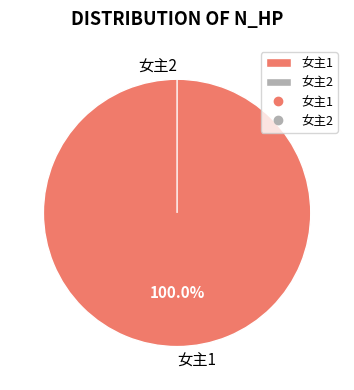

Is it true that 女主2 is 0% of the pie?

True